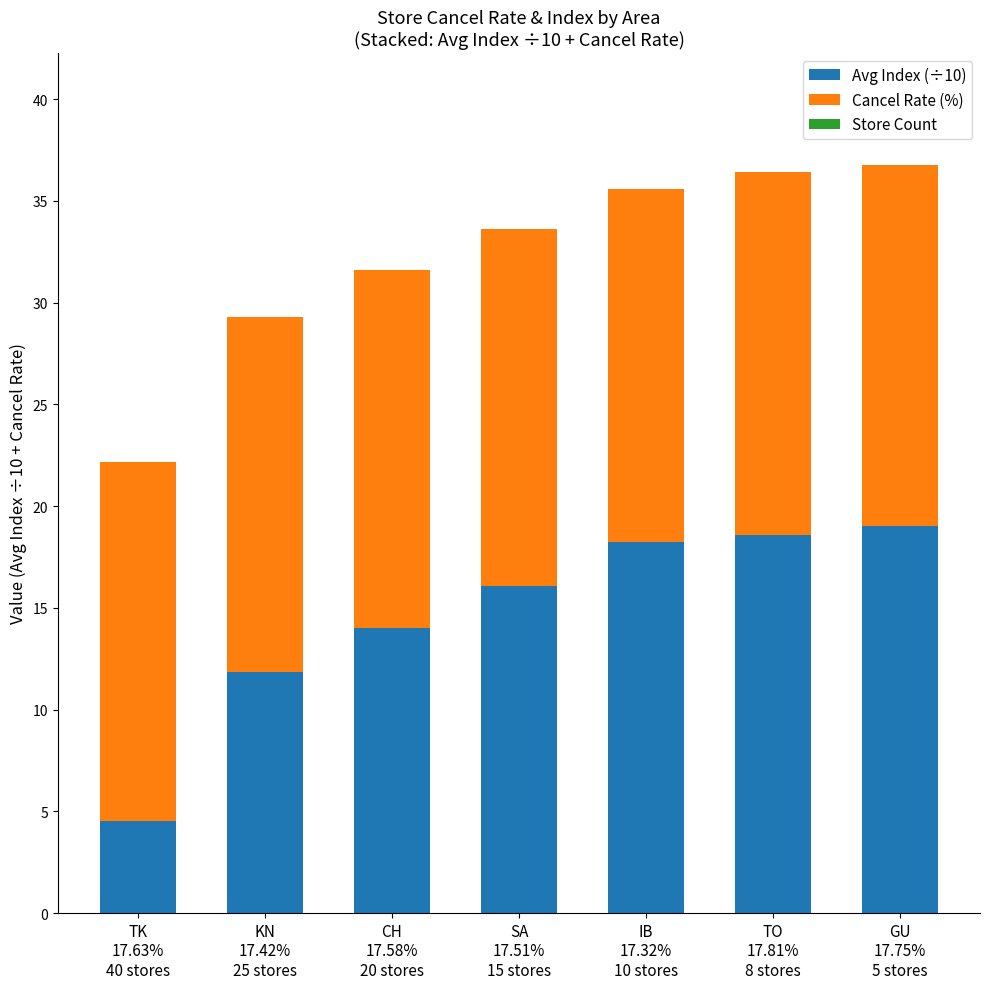

Count the number of categories in the chart.

7